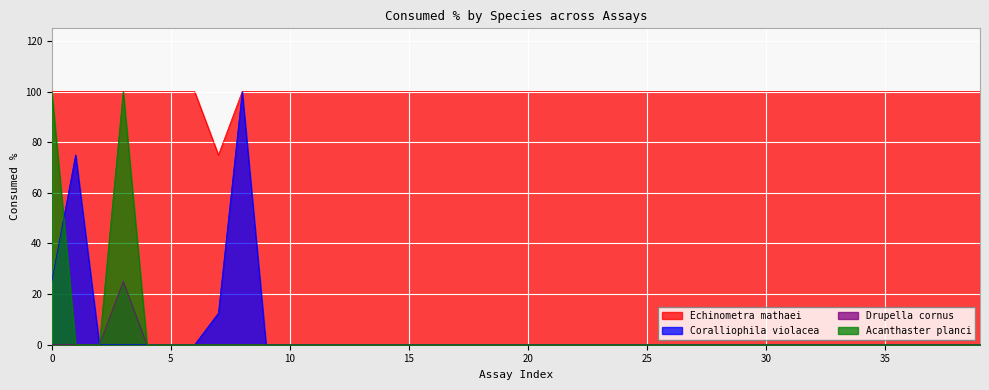

Which series has the largest range (max minus min)?

Coralliophila violacea